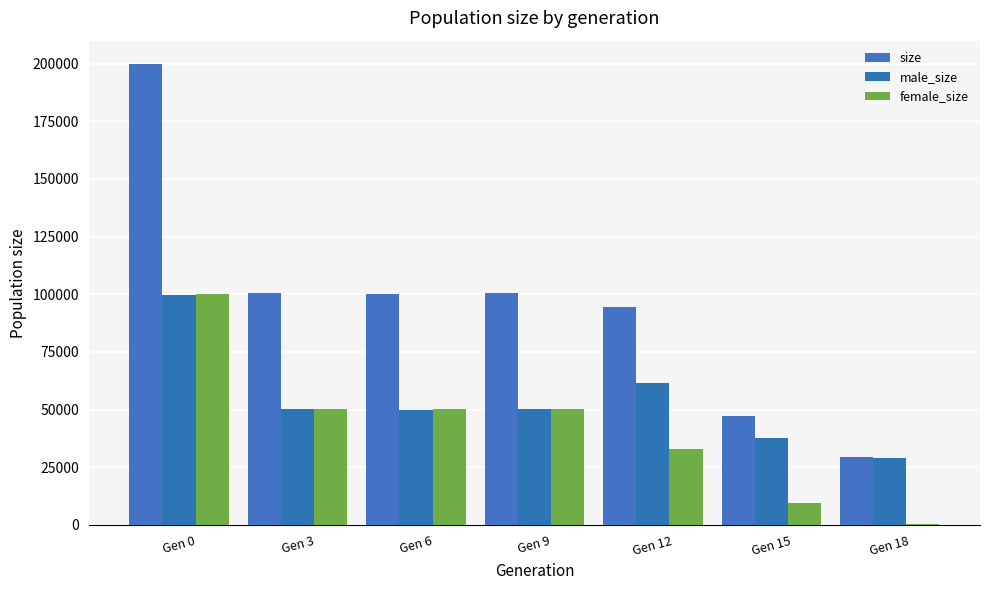

How many groups of bars are there?

7